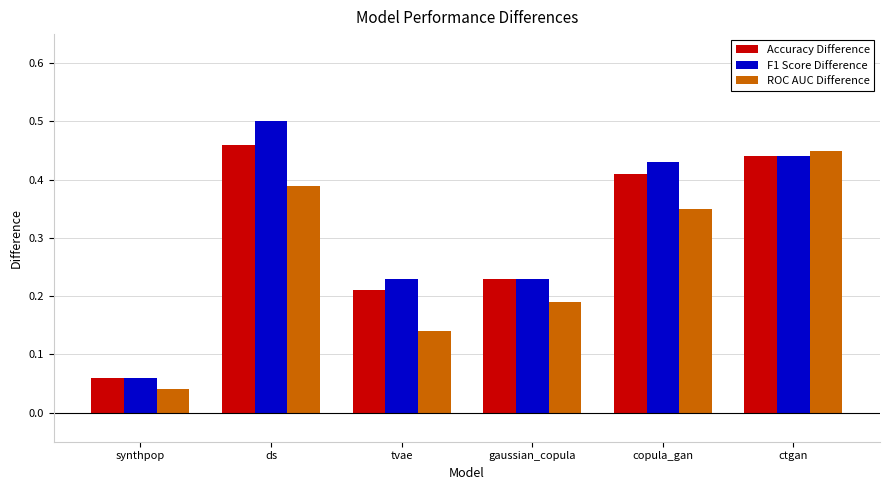

What position from the left is ds?

2